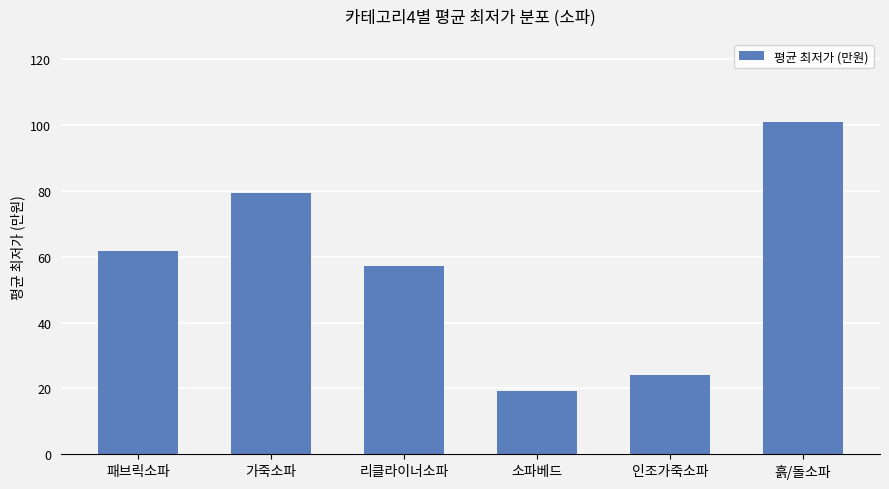

The value at 리클라이너소파 is 57.0. True or false?

True